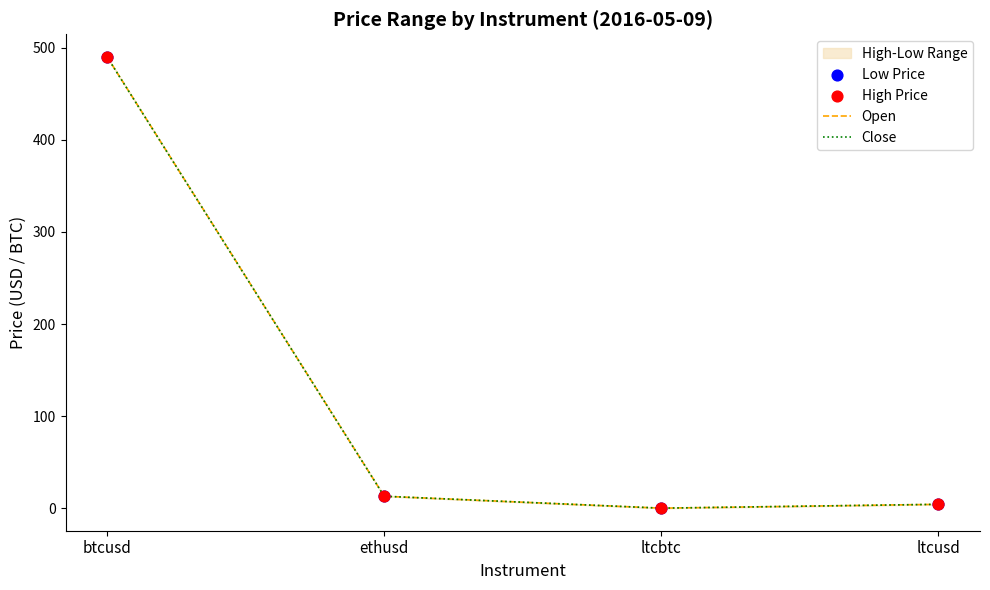

Is the value of Open at ltcusd greater than the value of Low Price at btcusd?

No